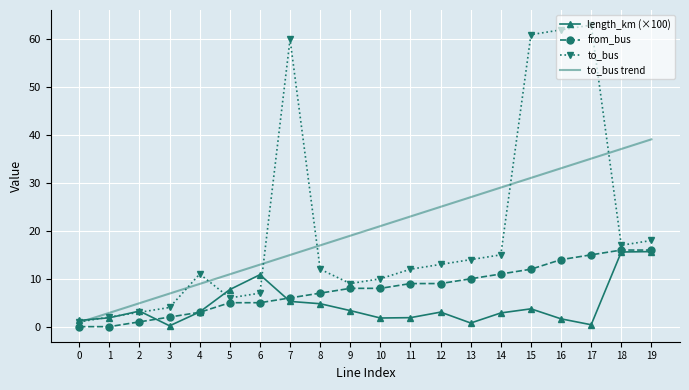

Is it true that to_bus trend equals 1.5 at 3?

False